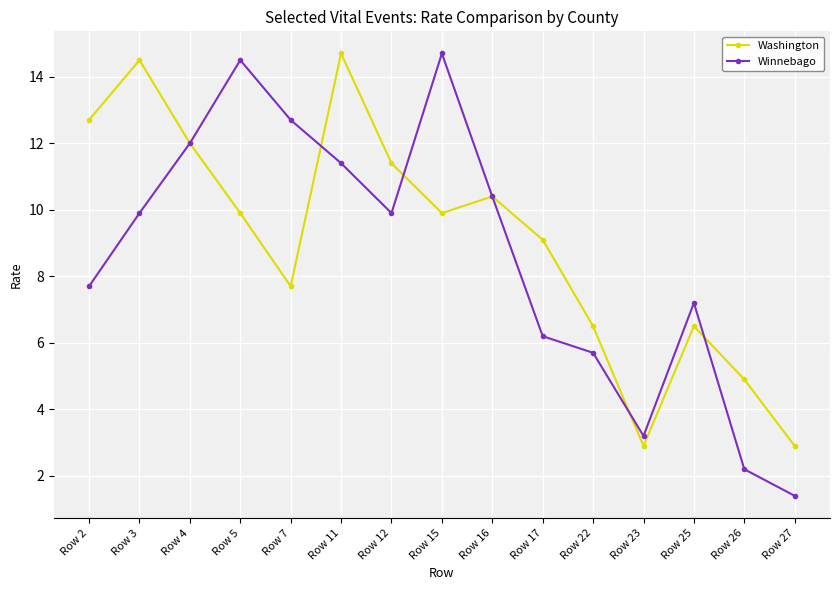

Count the number of data series in this chart.

2